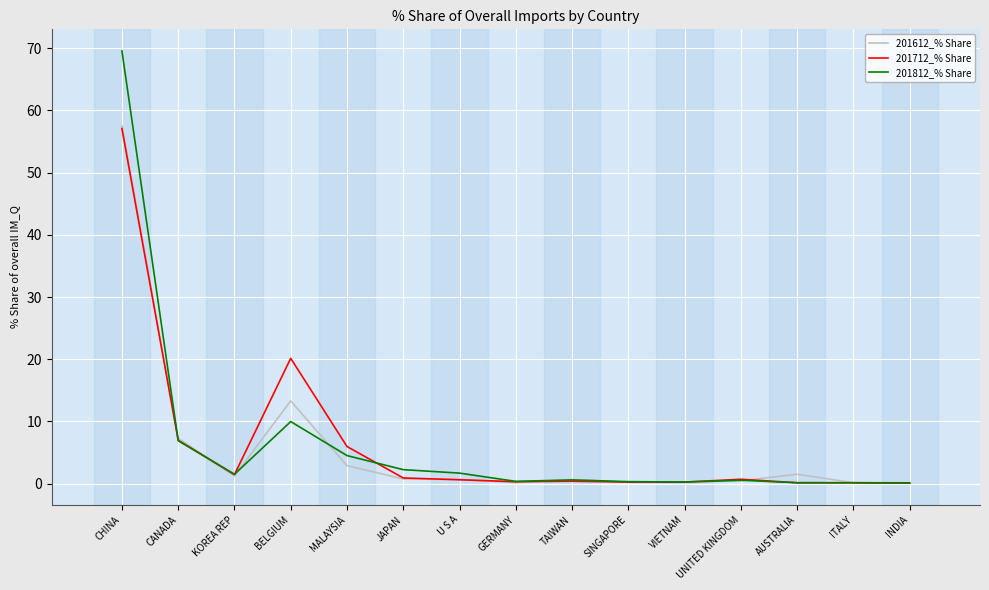

Read the 201612_% Share value at CANADA.

7.3